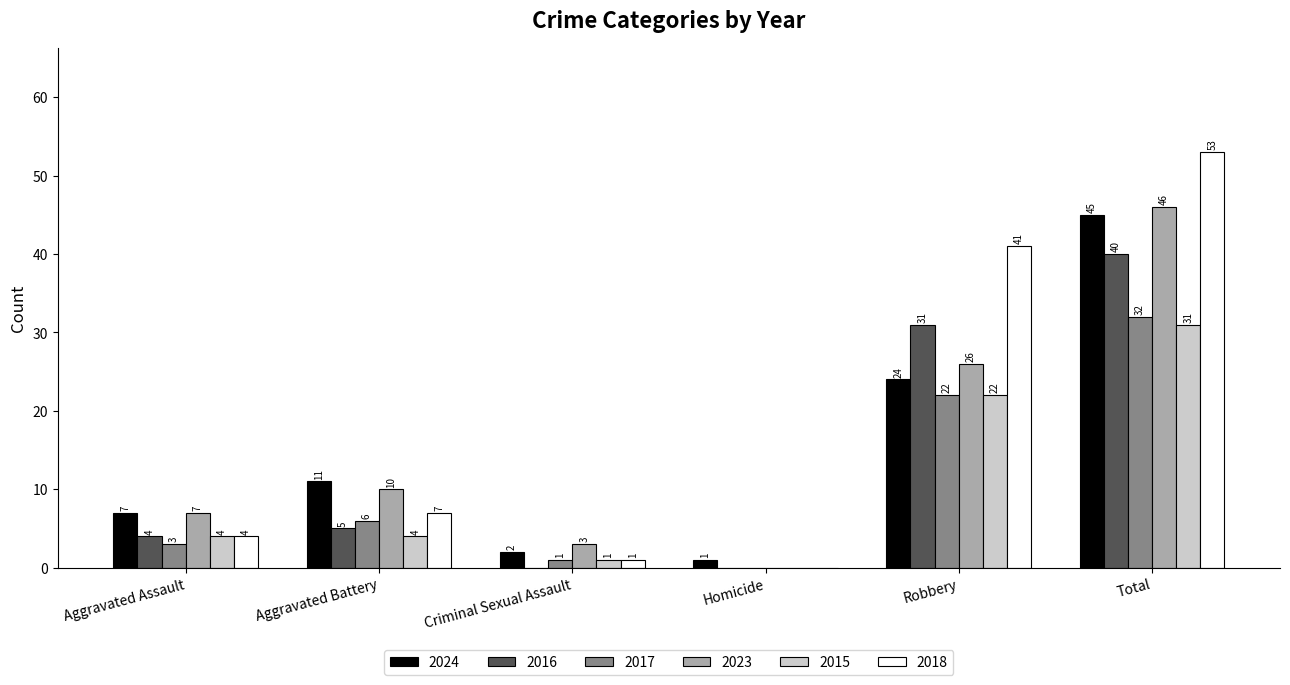

The value of 2016 at Aggravated Battery is 5. True or false?

True